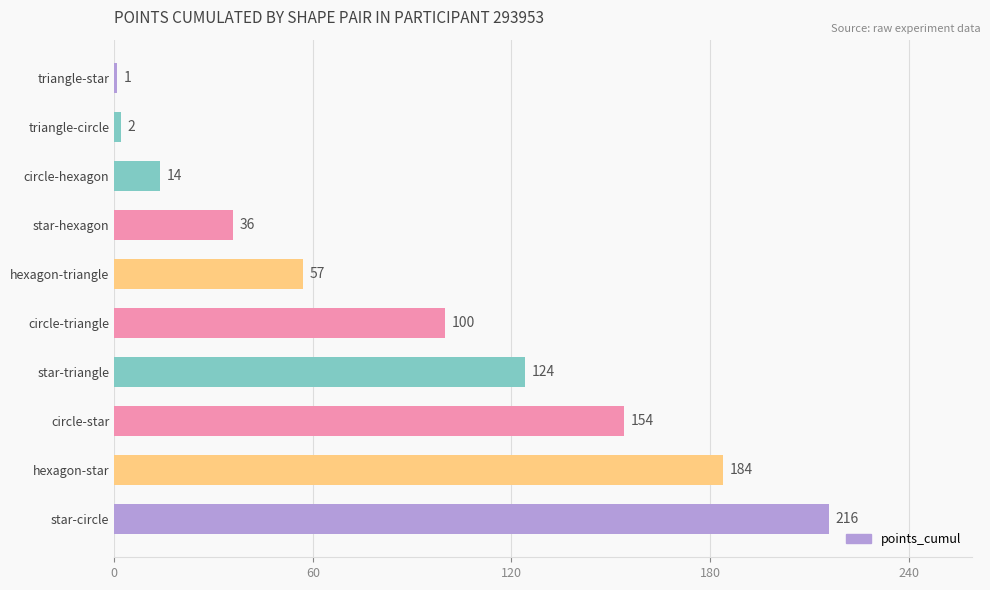

Does the chart contain any negative values?

No